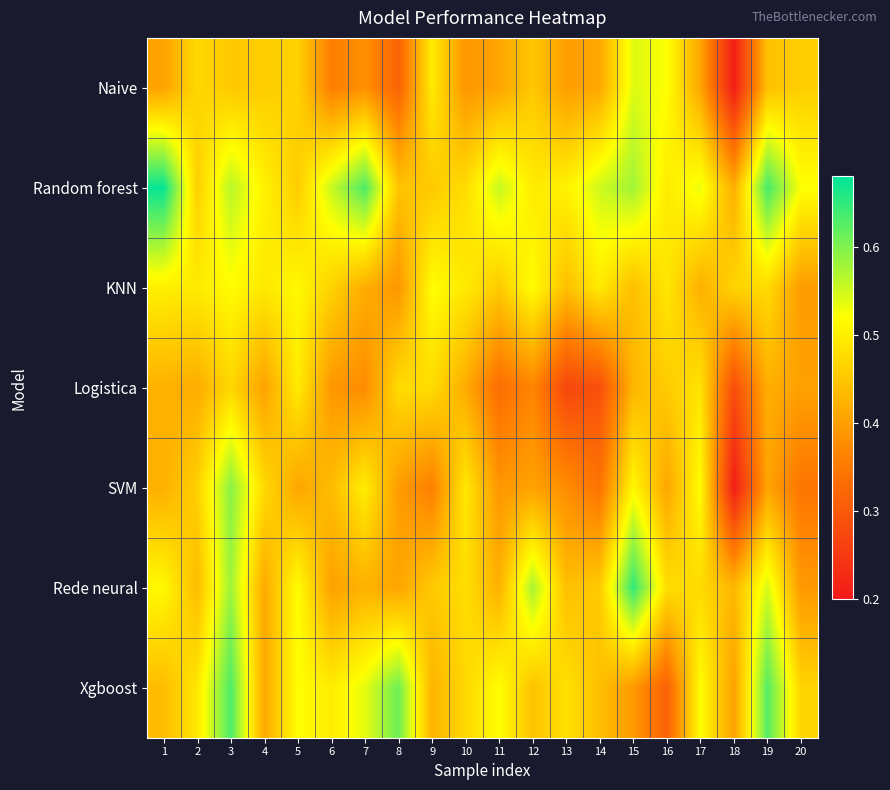

Reading right to left, what are all the values shown in this chart?

Naive: 20=0.5	19=0.4	18=0.2	17=0.4	16=0.5	15=0.5	14=0.4	13=0.4	12=0.5	11=0.4	10=0.4	9=0.5	8=0.3	7=0.4	6=0.4	5=0.5	4=0.5	3=0.5	2=0.5	1=0.4
Random forest: 20=0.5	19=0.6	18=0.4	17=0.5	16=0.5	15=0.6	14=0.6	13=0.5	12=0.5	11=0.6	10=0.5	9=0.5	8=0.4	7=0.6	6=0.6	5=0.5	4=0.5	3=0.6	2=0.5	1=0.7
KNN: 20=0.4	19=0.5	18=0.5	17=0.4	16=0.5	15=0.4	14=0.5	13=0.4	12=0.5	11=0.5	10=0.5	9=0.5	8=0.4	7=0.4	6=0.5	5=0.5	4=0.5	3=0.5	2=0.5	1=0.5
Logistica: 20=0.4	19=0.4	18=0.3	17=0.5	16=0.5	15=0.4	14=0.3	13=0.3	12=0.4	11=0.3	10=0.4	9=0.5	8=0.5	7=0.4	6=0.4	5=0.5	4=0.4	3=0.5	2=0.4	1=0.4
SVM: 20=0.3	19=0.4	18=0.2	17=0.5	16=0.4	15=0.5	14=0.3	13=0.4	12=0.4	11=0.4	10=0.5	9=0.4	8=0.4	7=0.5	6=0.4	5=0.4	4=0.5	3=0.6	2=0.5	1=0.4
Rede neural: 20=0.4	19=0.5	18=0.4	17=0.5	16=0.5	15=0.6	14=0.5	13=0.4	12=0.6	11=0.4	10=0.5	9=0.5	8=0.4	7=0.4	6=0.4	5=0.5	4=0.4	3=0.6	2=0.4	1=0.5
Xgboost: 20=0.5	19=0.6	18=0.4	17=0.5	16=0.3	15=0.4	14=0.4	13=0.5	12=0.4	11=0.5	10=0.5	9=0.4	8=0.6	7=0.5	6=0.5	5=0.5	4=0.4	3=0.6	2=0.5	1=0.4